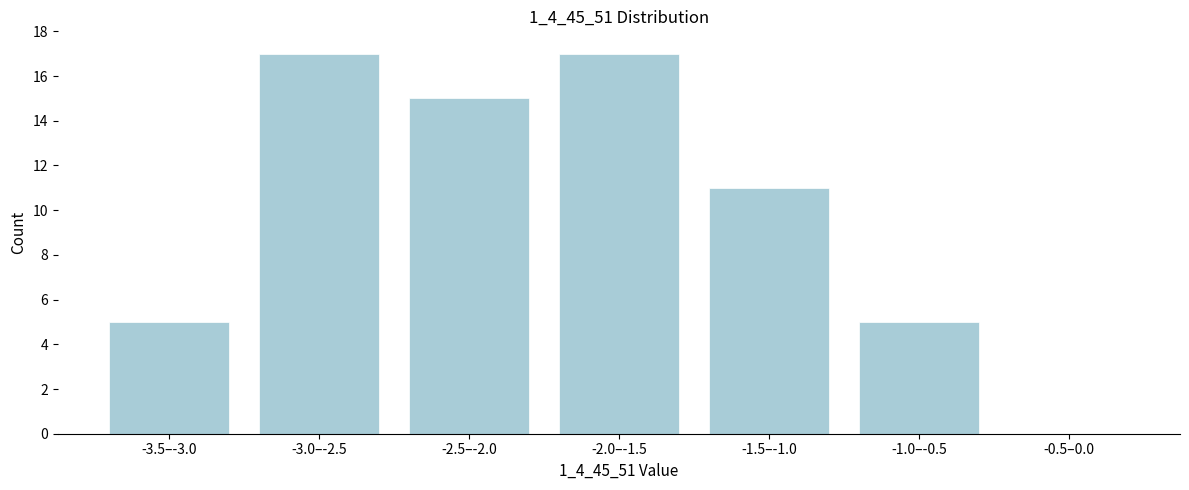

Reading left to right, transcribe all the data shown in this chart.

-3.5–-3.0=5	-3.0–-2.5=17	-2.5–-2.0=15	-2.0–-1.5=17	-1.5–-1.0=11	-1.0–-0.5=5	-0.5–0.0=0